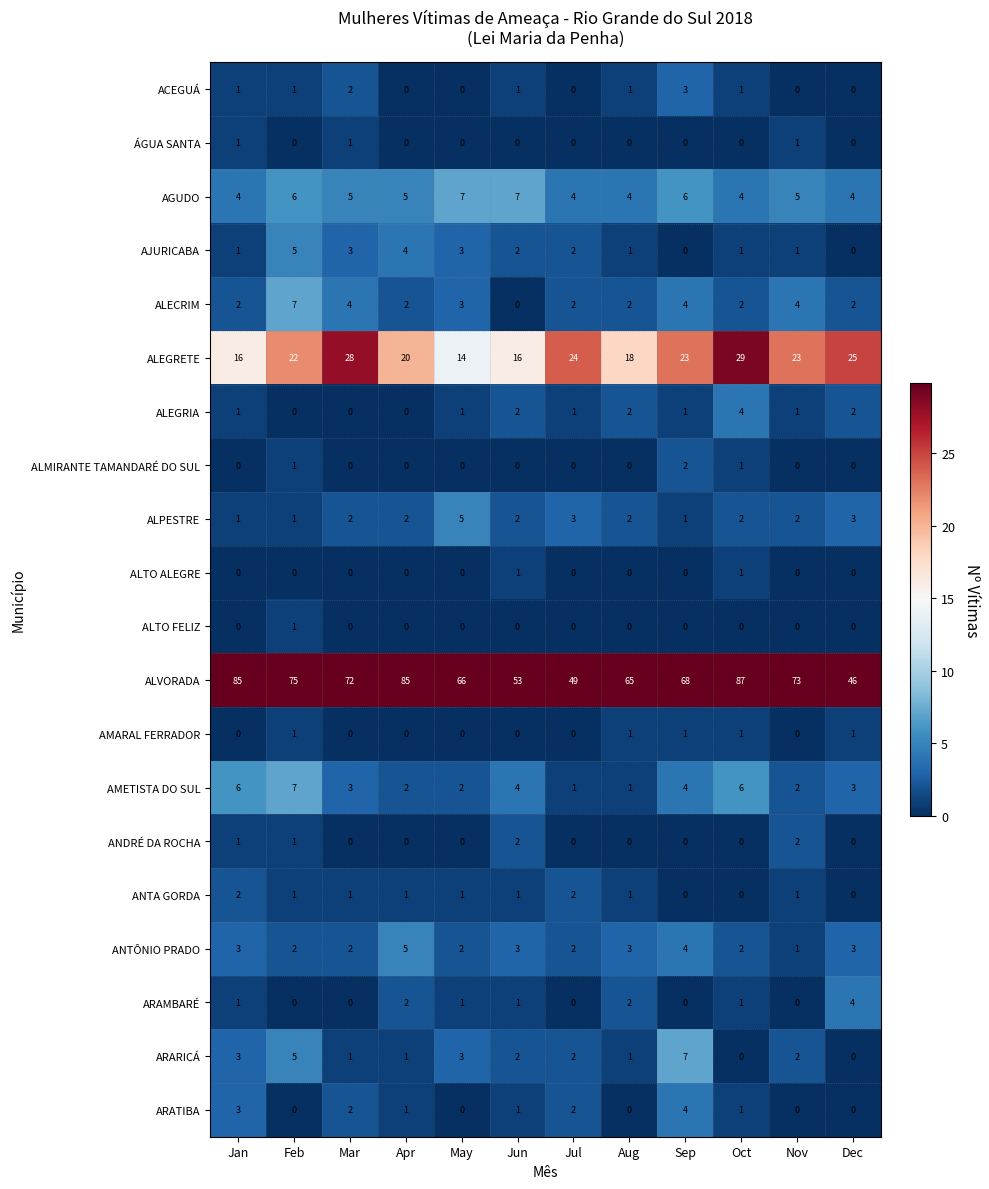

Which series changed the most between Feb and May?

ALVORADA